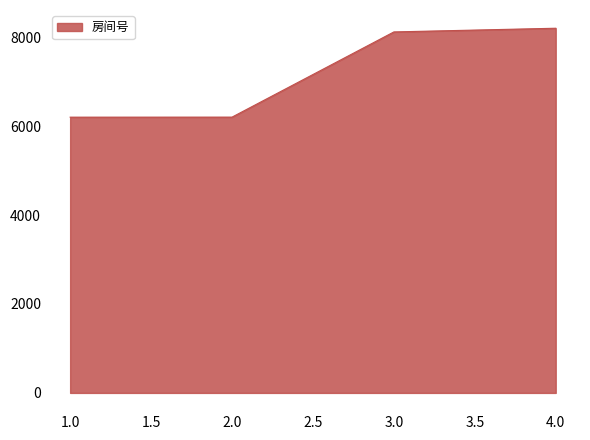

What is the sum of the values at 3.0 and 1.0?

14319